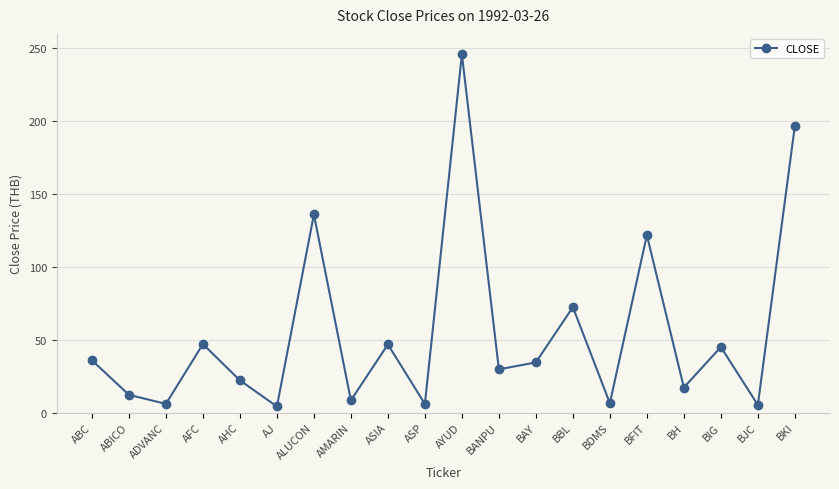

Is it true that the value at BAY is 34.4?

True